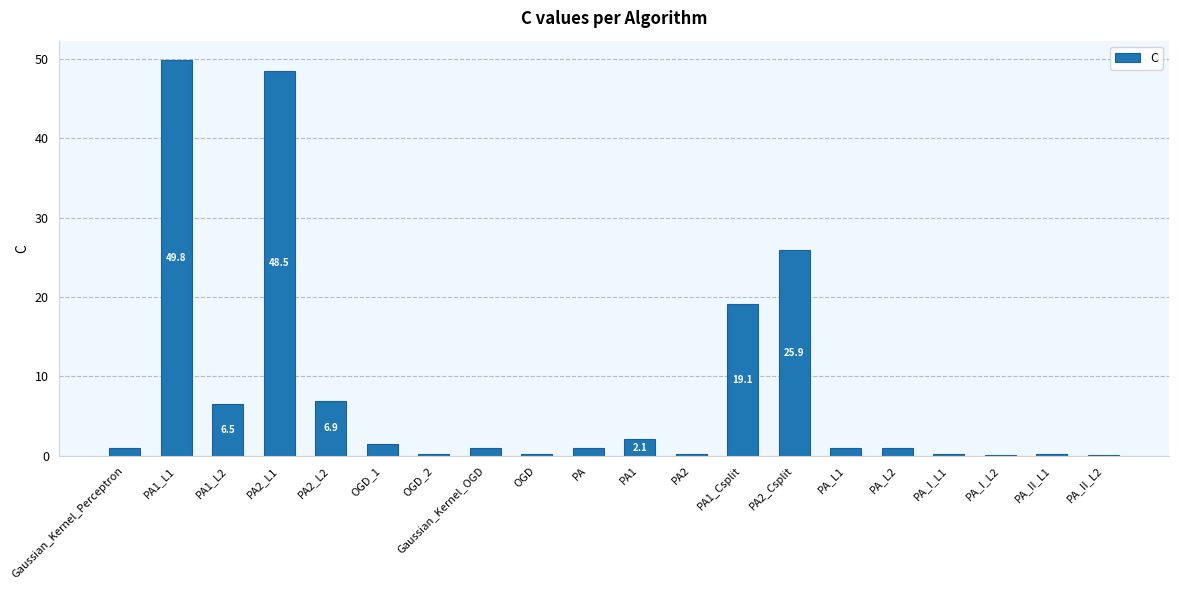

Where is the data nearest to the value 24?

PA2_Csplit